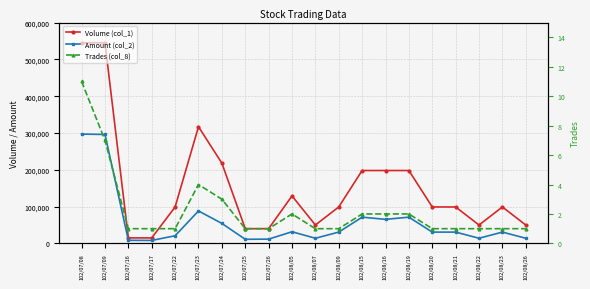

True or false: Trades (col_8) and Volume (col_1) intersect in this chart.

False